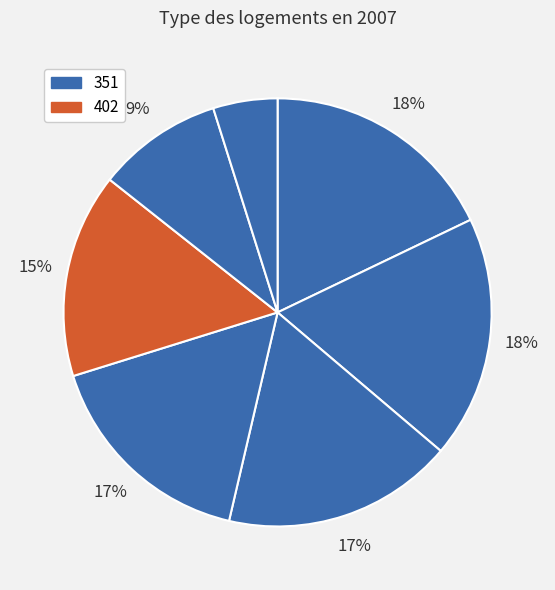

How many segments does this pie chart have?

7